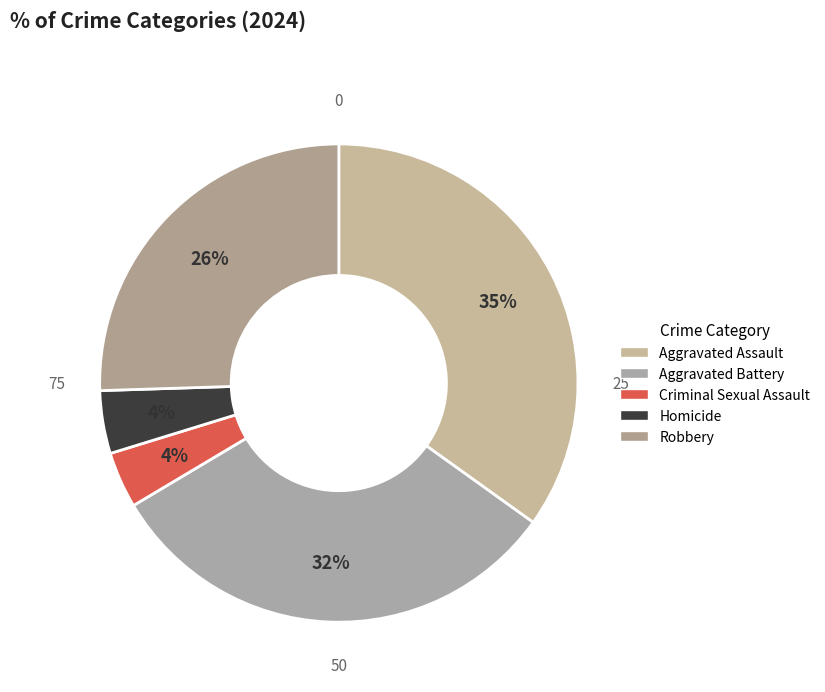

How many slices are in this pie chart?

5